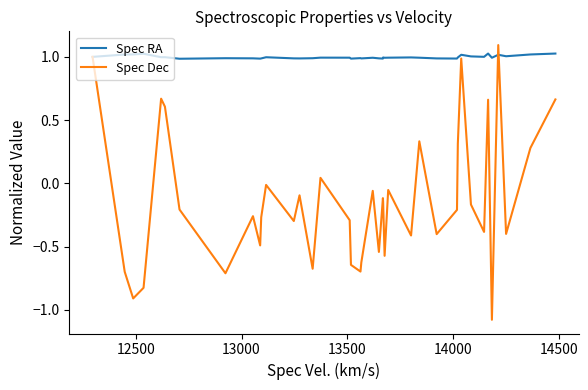

How many lines are shown in the chart?

2